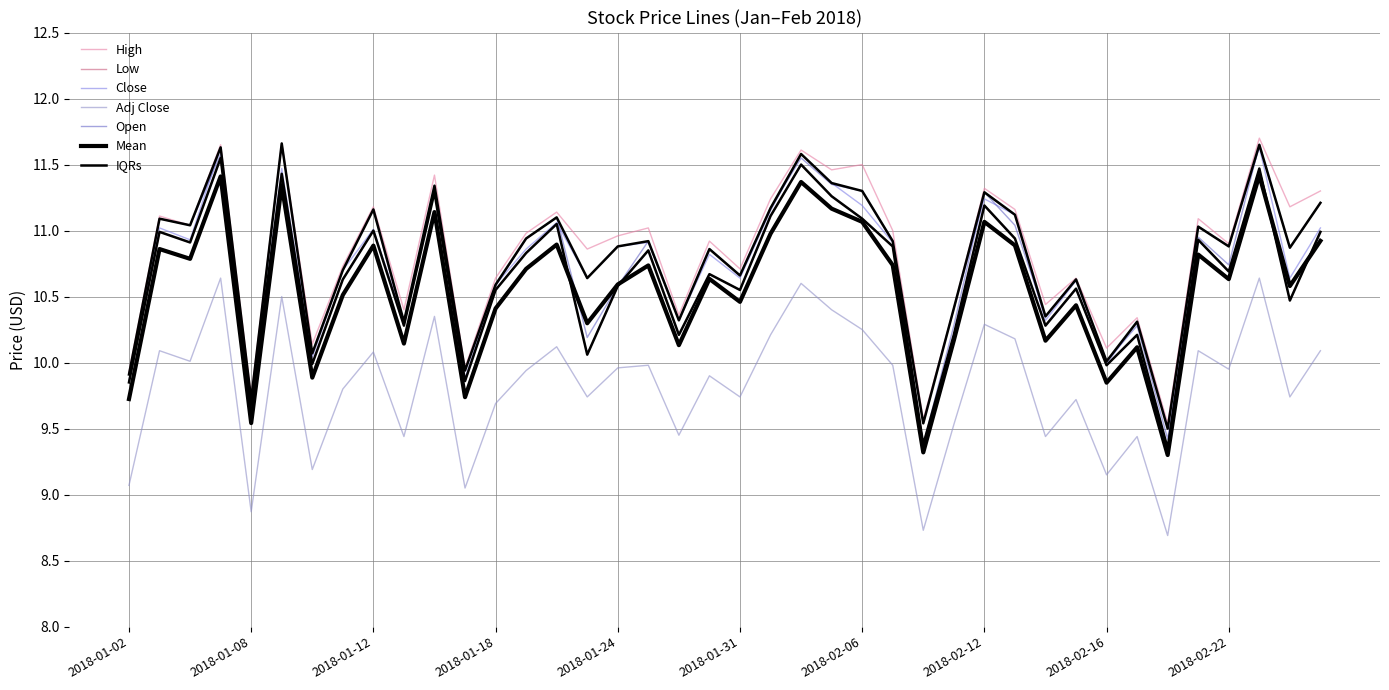

How many data points does each series have?

40